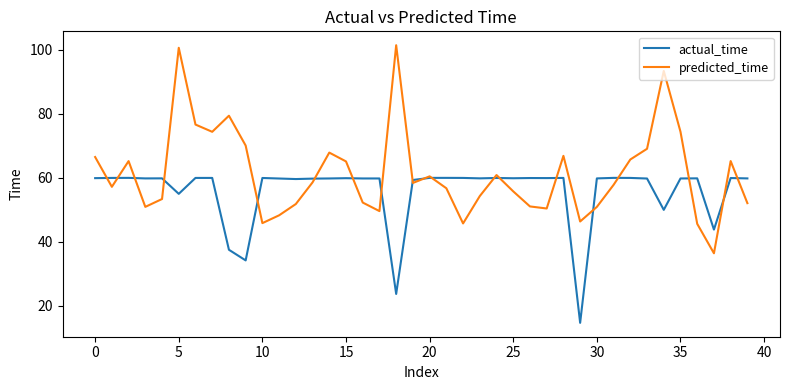

What is the greatest value displayed?

101.3